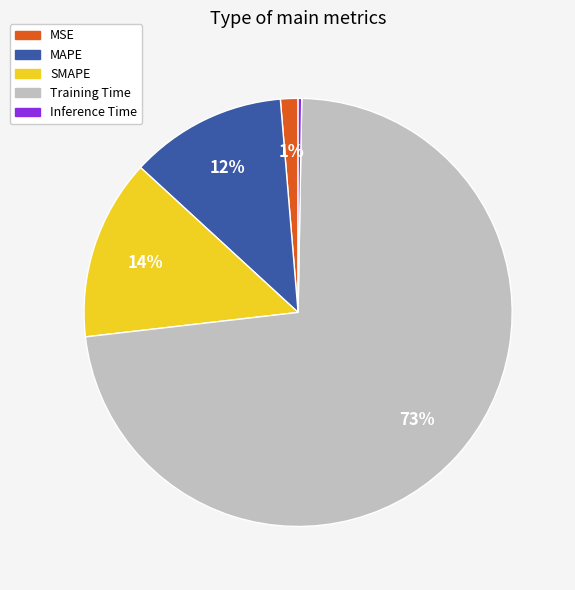

Which slice represents more than half of the pie?

Training Time